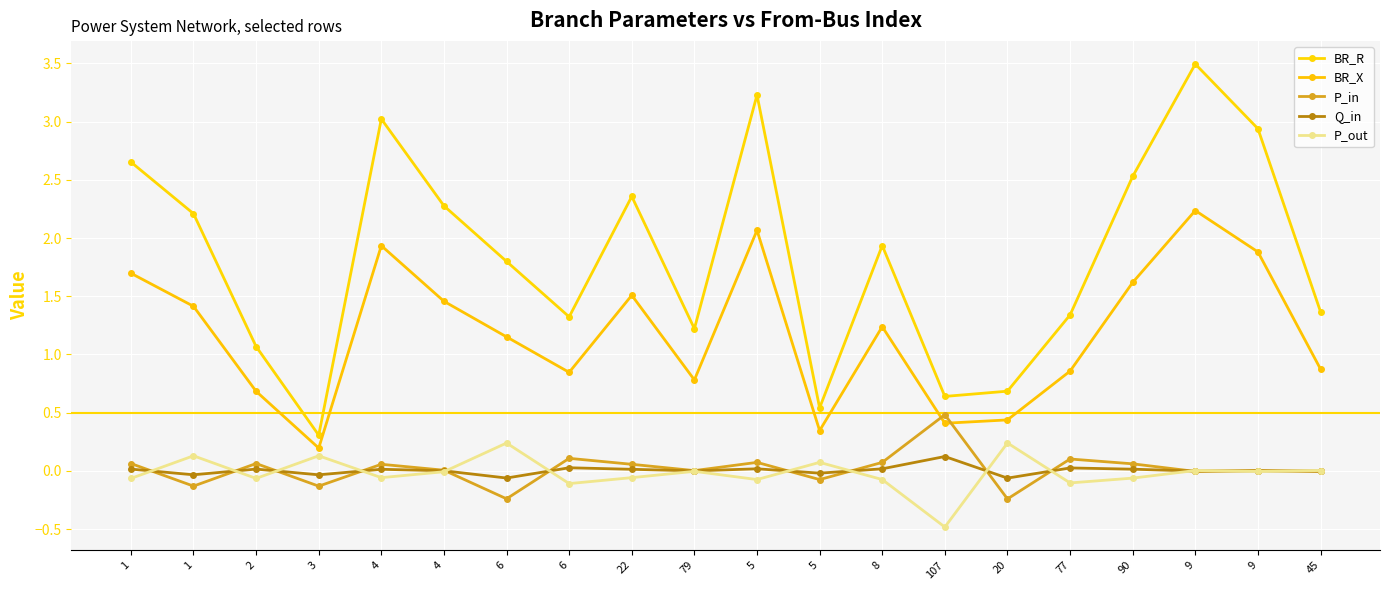

At which category does Q_in reach its first local peak?

2